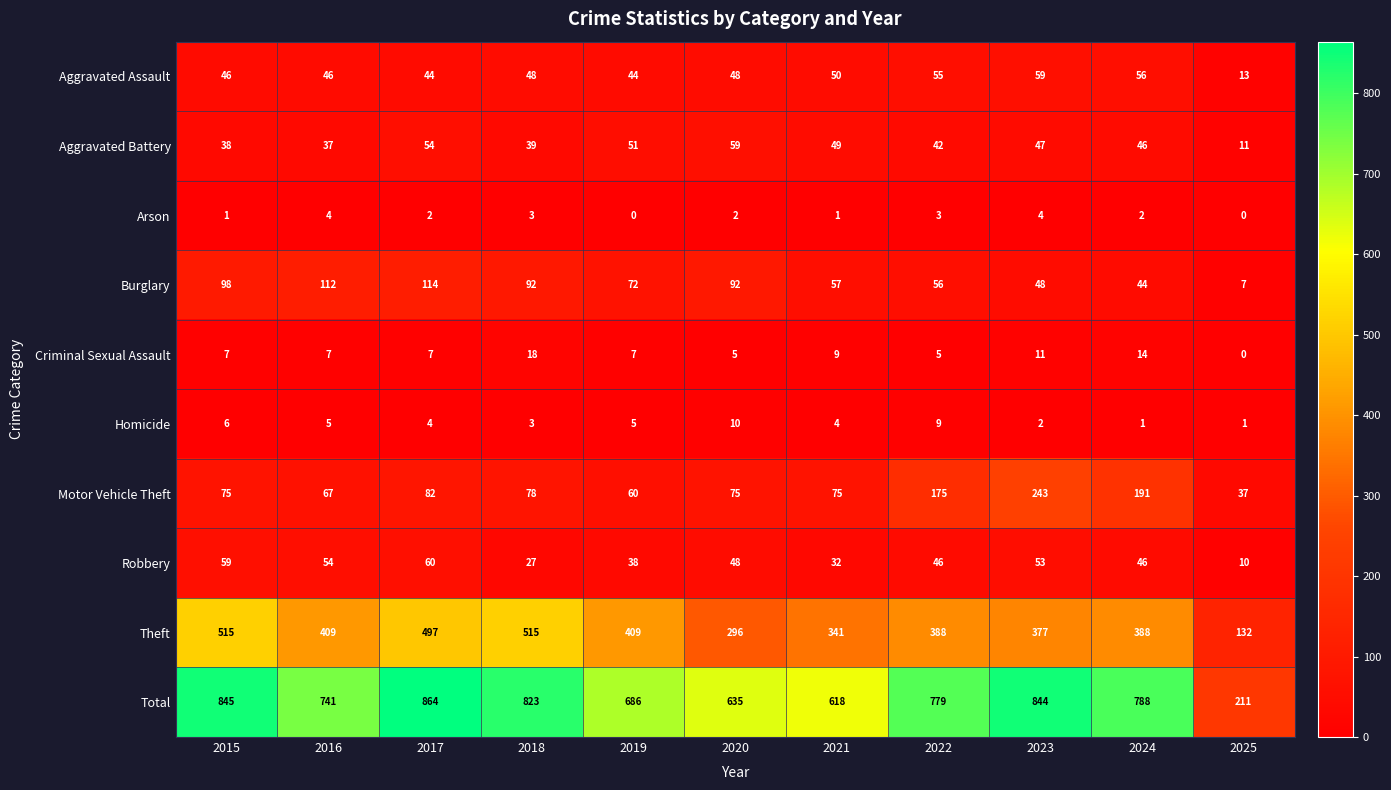

What is the sum of all Arson values?

22